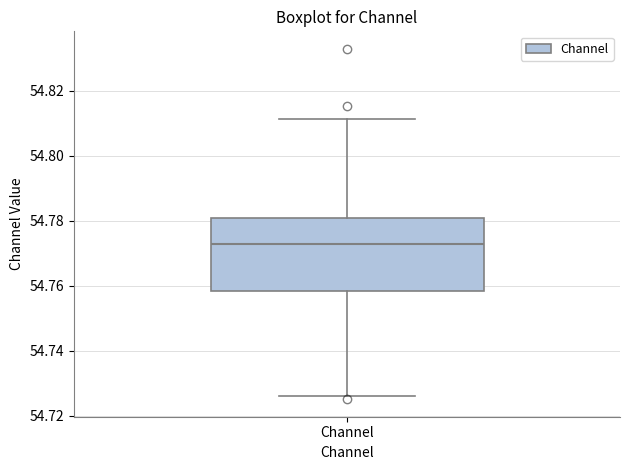

Read this box plot against the y-axis: the position of the median line, the range covered by the box, and the ends of both whiskers. The values are not printed on the chart, so give them approximately, as read against the axis.

median 54.772, box 54.758 to 54.780, whiskers 54.726 to 54.812